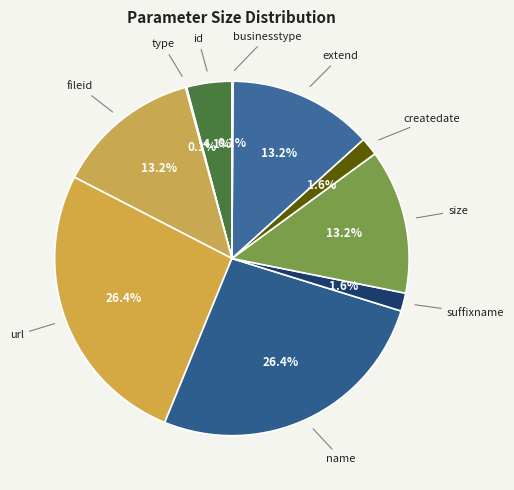

Approximately how many times larger is the value at id compared to size?

0.3